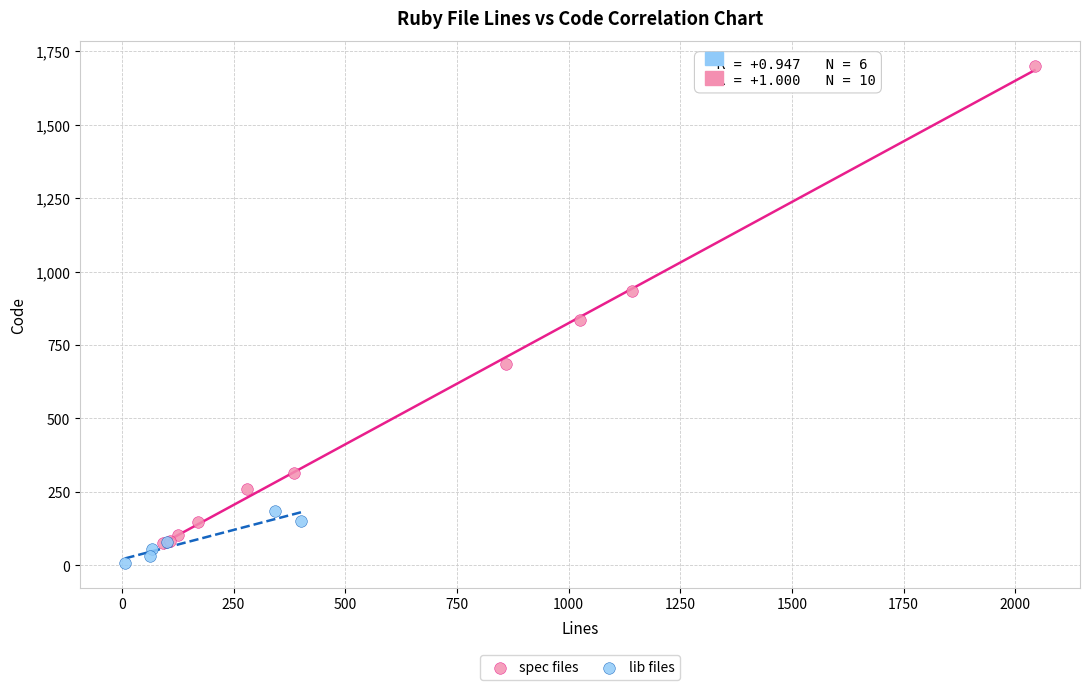

Which series contains the highest Y value?

spec files